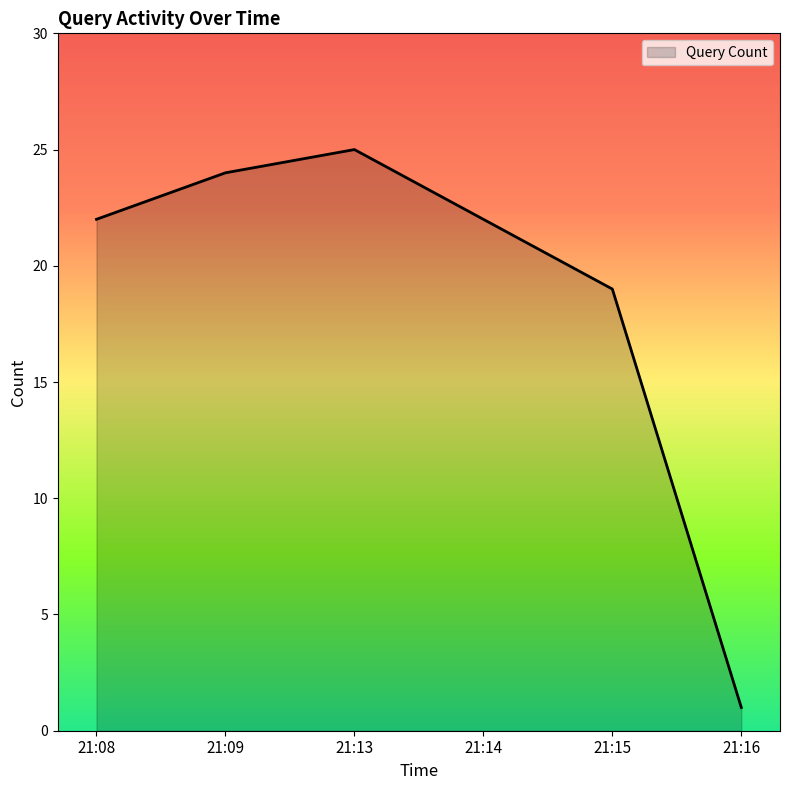

What value does the data have at 21:08?

22